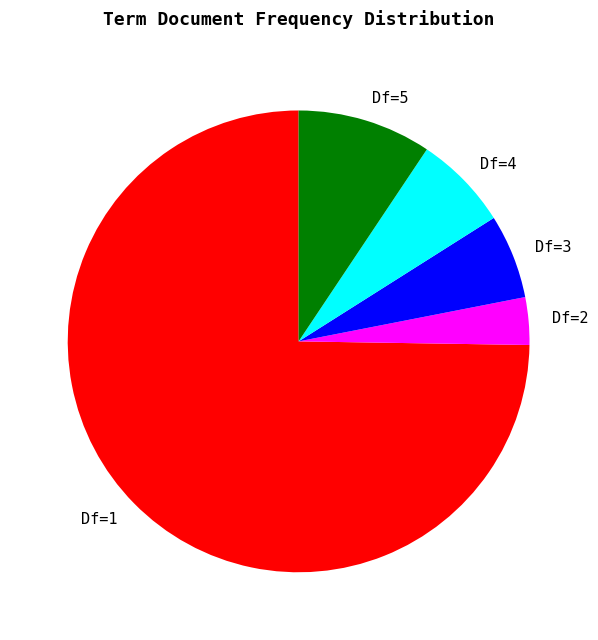

Do Df=1 and Df=2 together represent more than half of the pie?

Yes